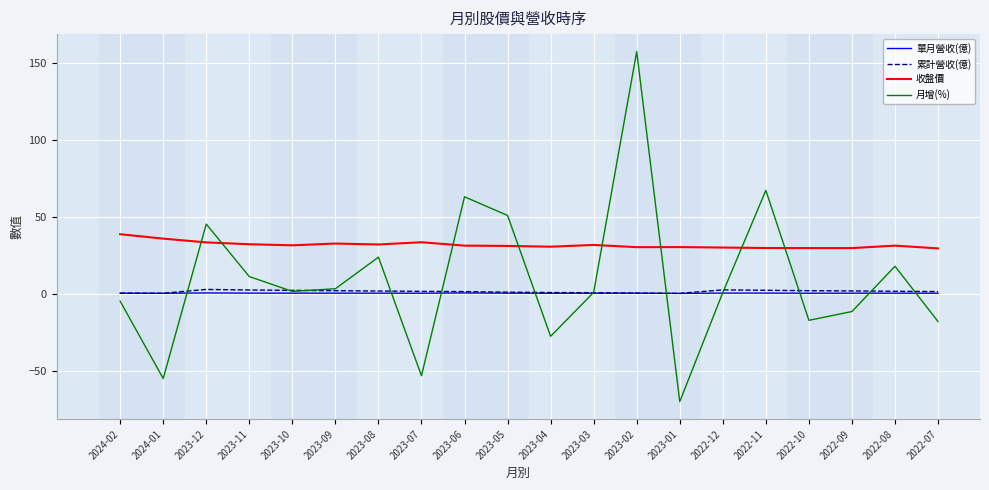

What is the total value across all series at 2023-01?

-39.9